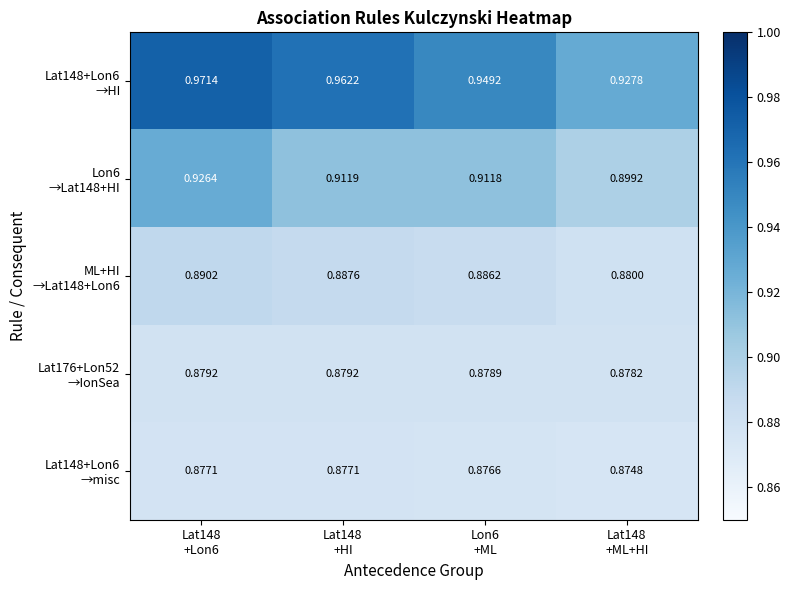

Which series has the largest total across all categories?

Lat148+Lon6 →HI